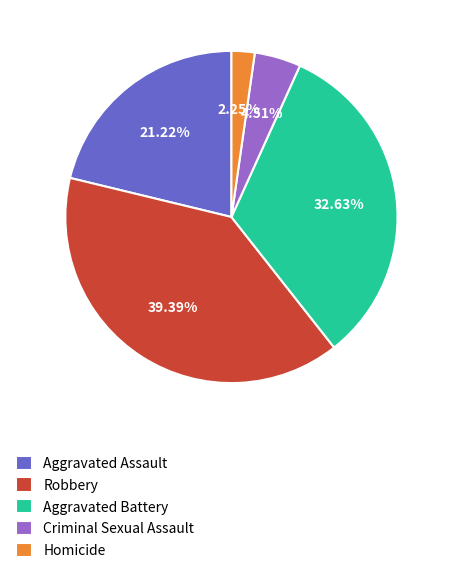

How many segments does this pie chart have?

5